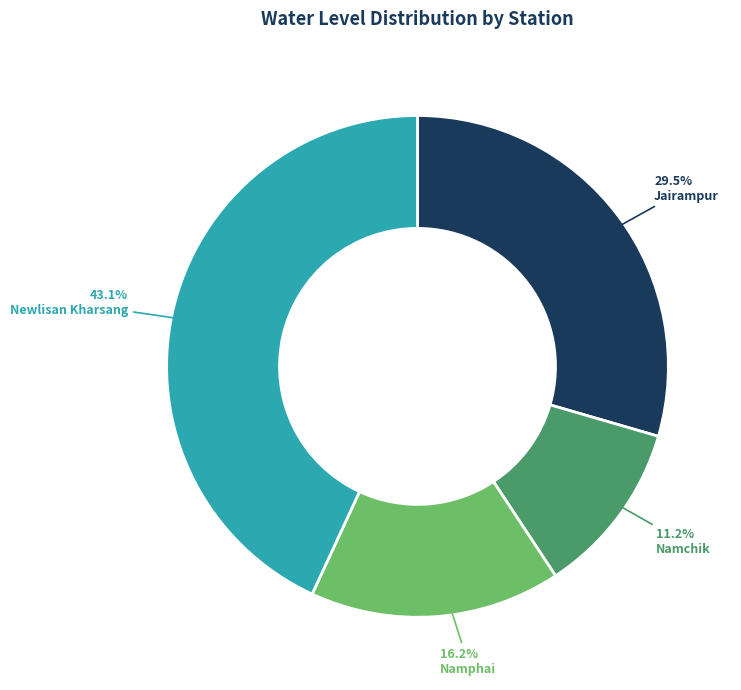

How many segments does this pie chart have?

4